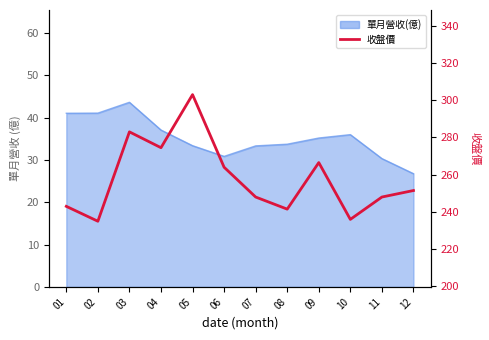

How many data points are less than 251?

6